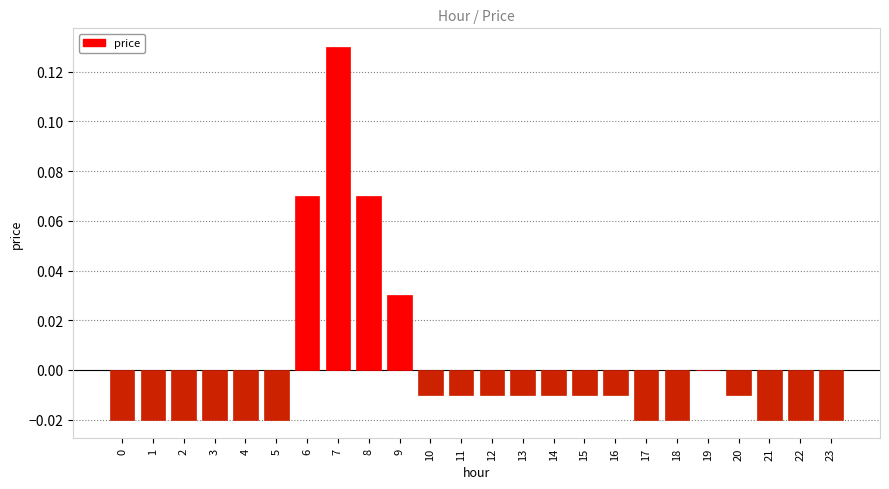

The chart shows a value of -0.0 at 12. True or false?

True